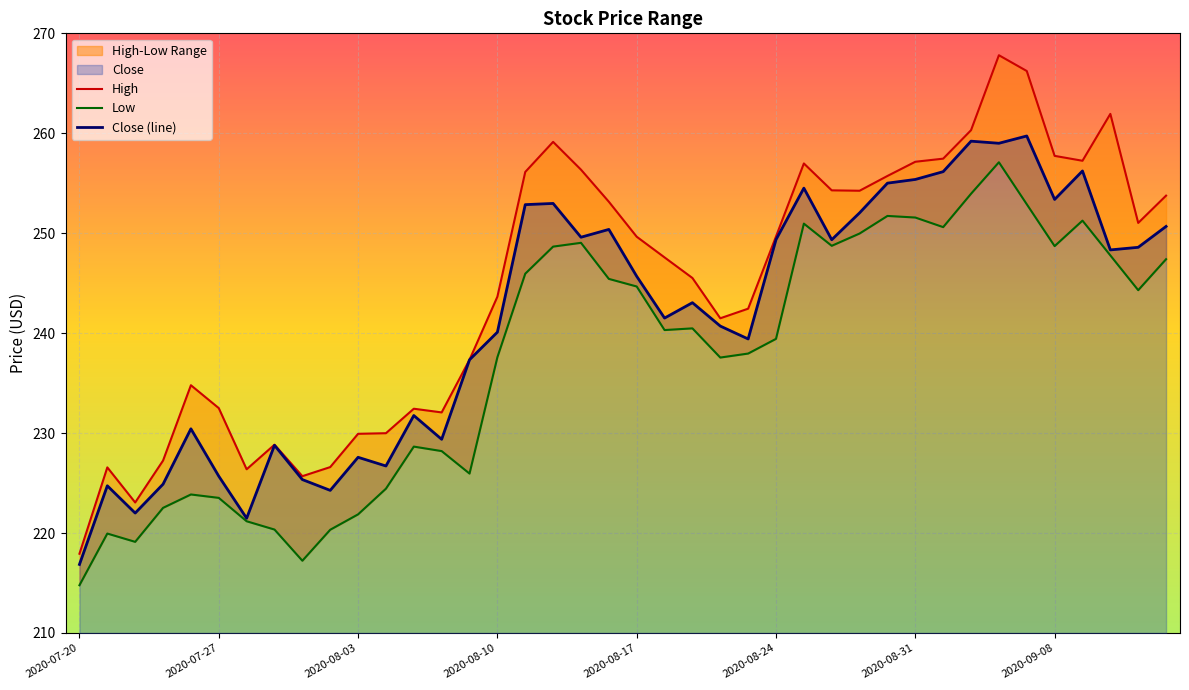

True or false: High and Low intersect in this chart.

False